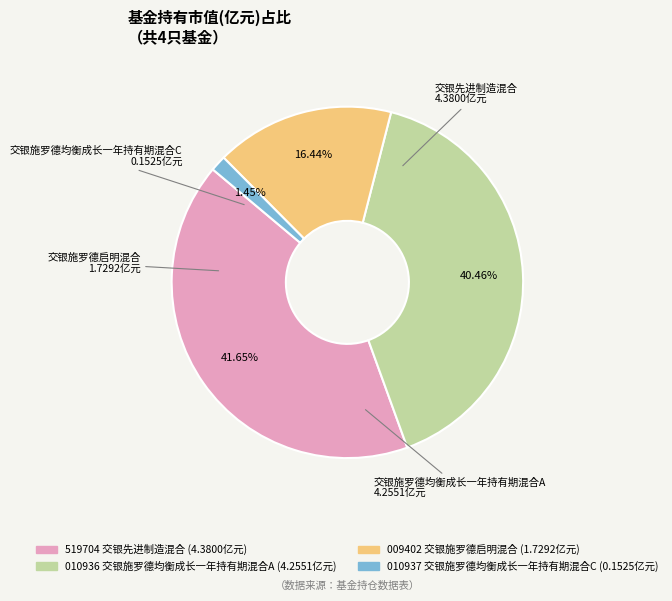

Does any single category account for the majority?

No